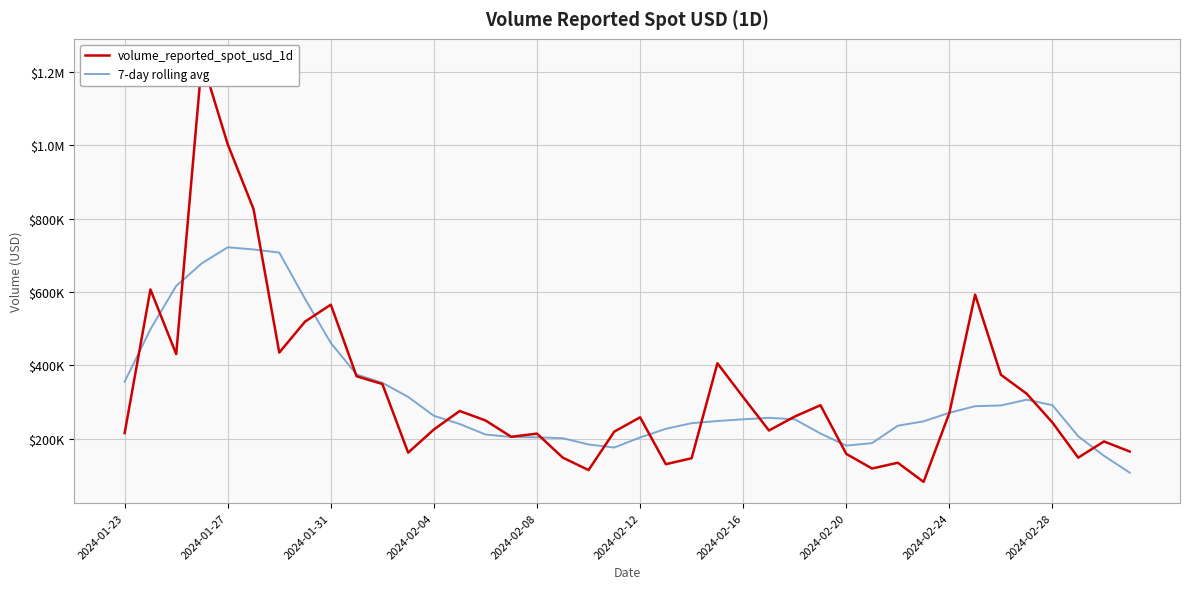

In 7-day rolling avg, how many points are lower than both neighbors (excluding endpoints)?

2